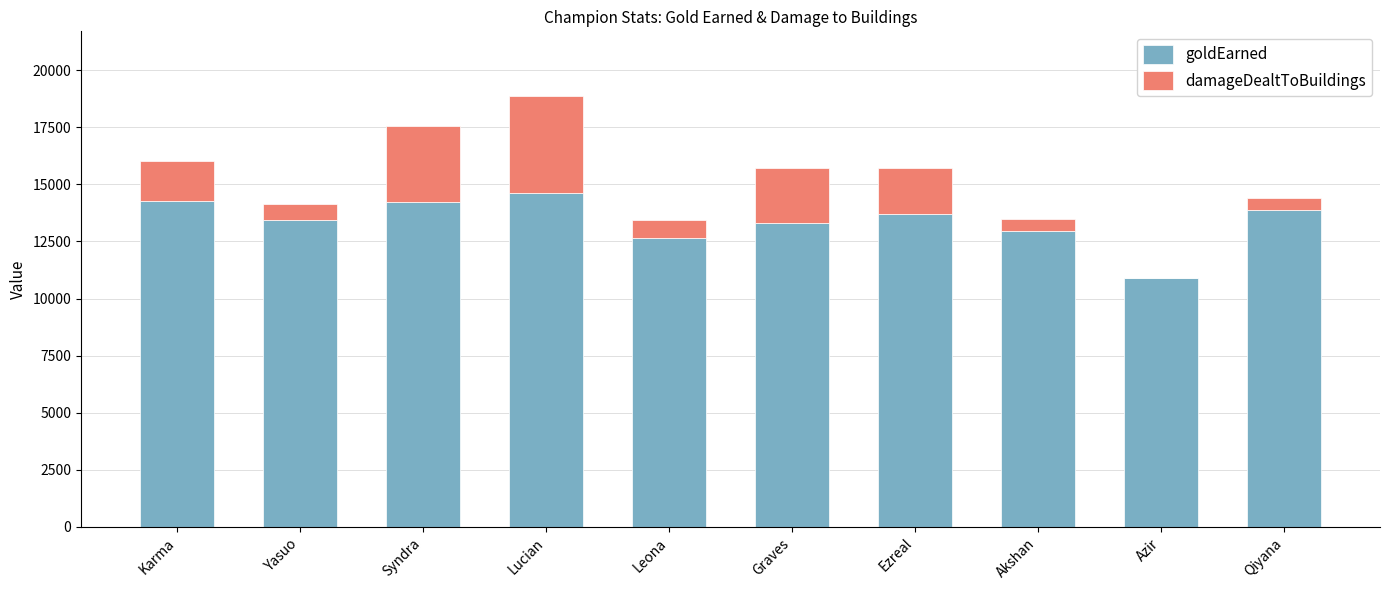

The value of goldEarned at Yasuo is 13460. True or false?

True